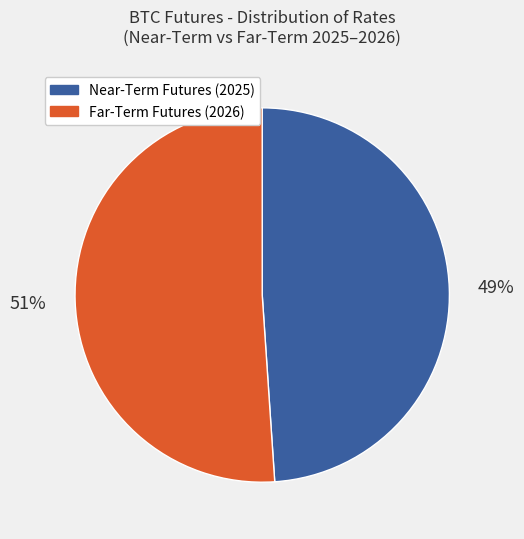

What is the largest slice in the pie chart?

Far-Term Futures (2026)